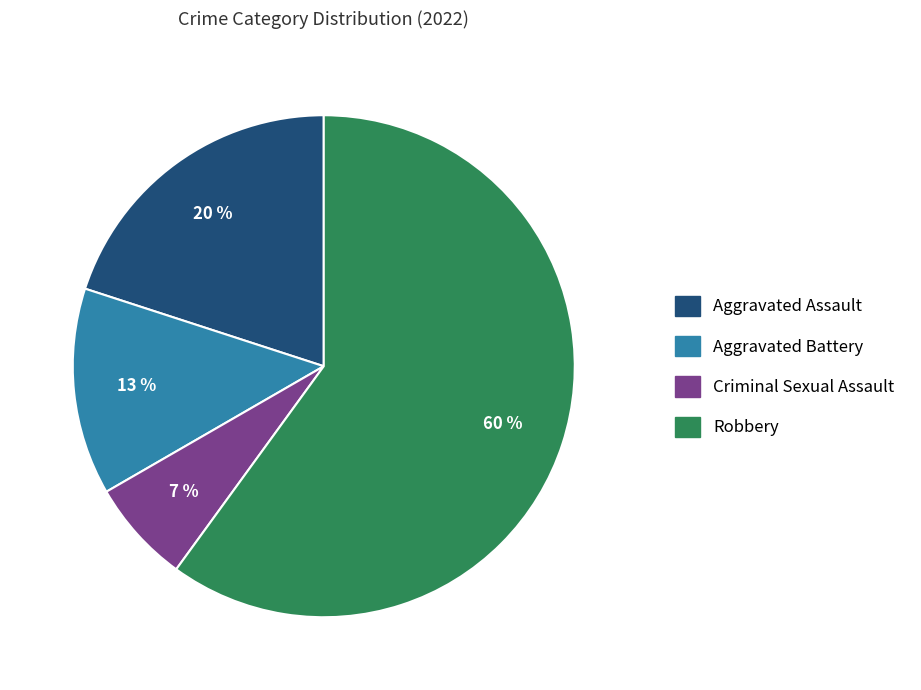

Is there any slice that represents more than half of the pie?

Yes